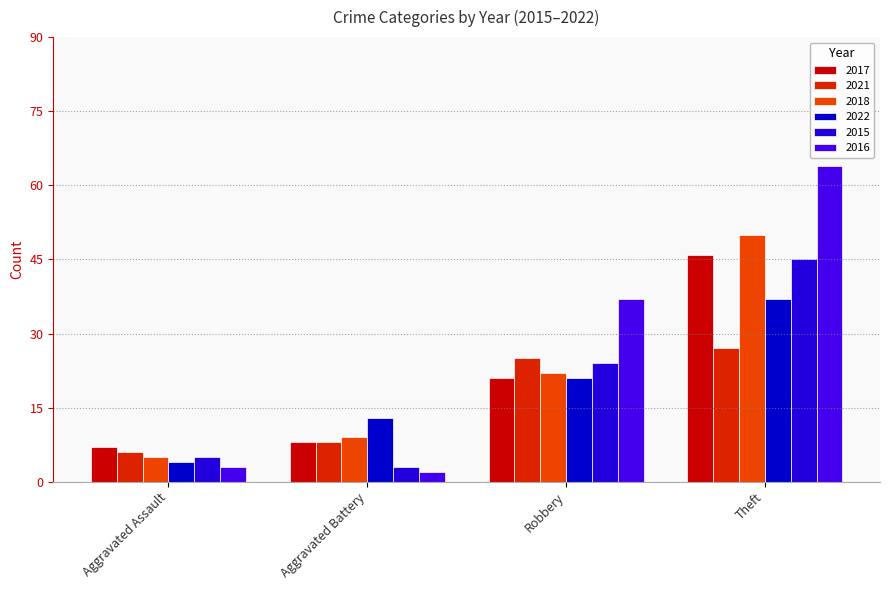

At how many categories does at least one series exceed 57?

1